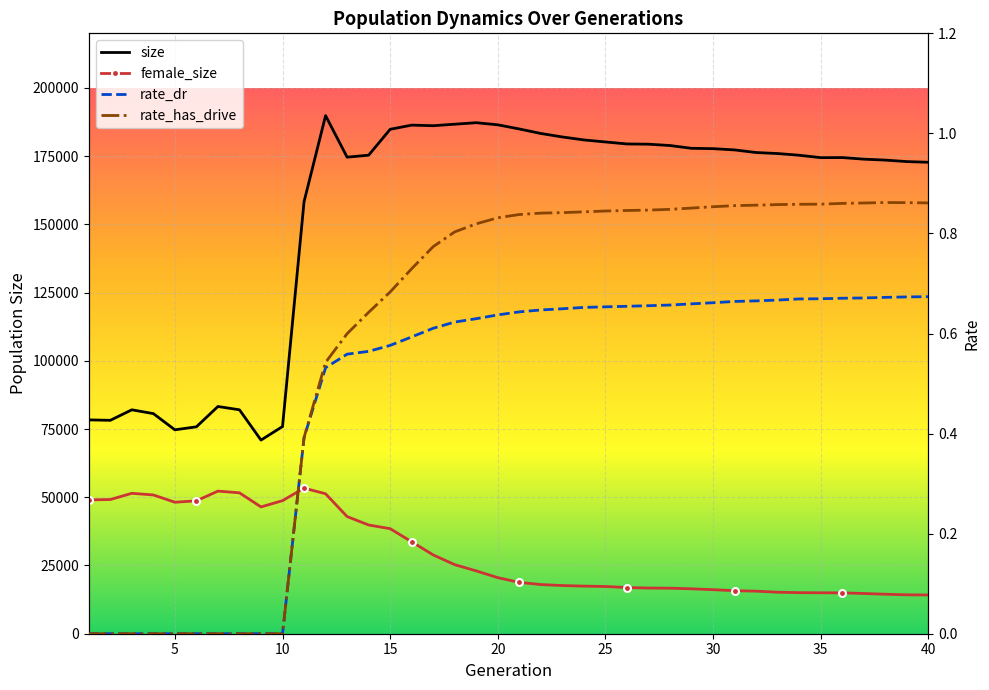

What is the greatest value displayed?

189841.0